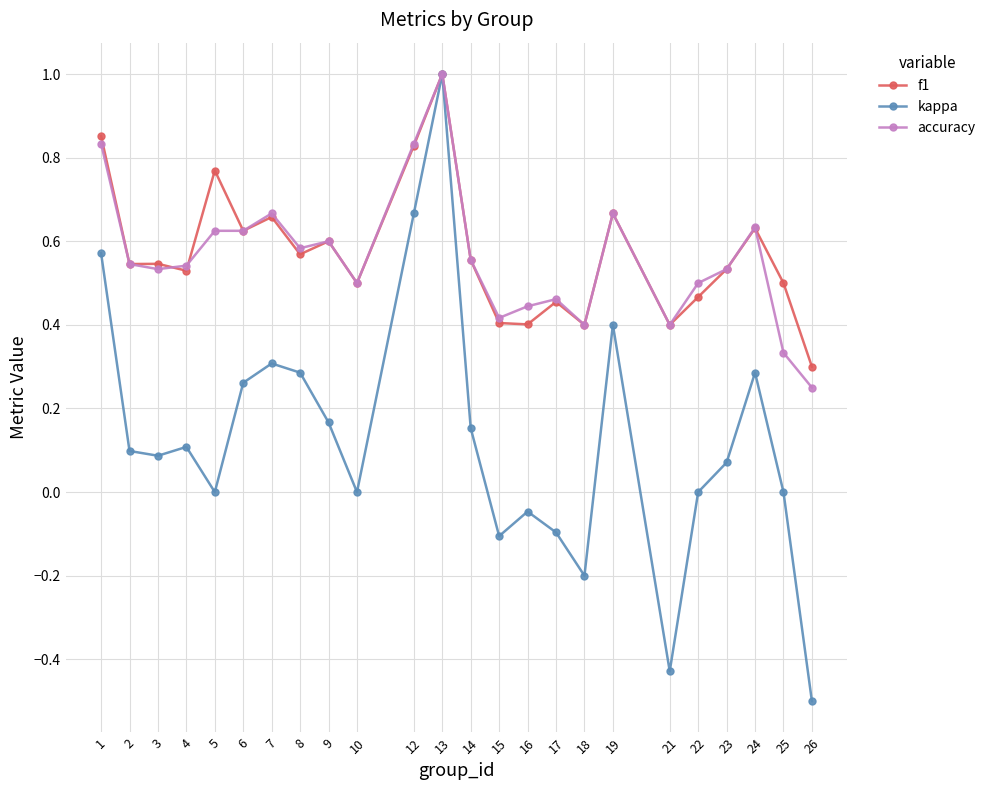

Is the value of f1 at 24 greater than the value of accuracy at 25?

Yes